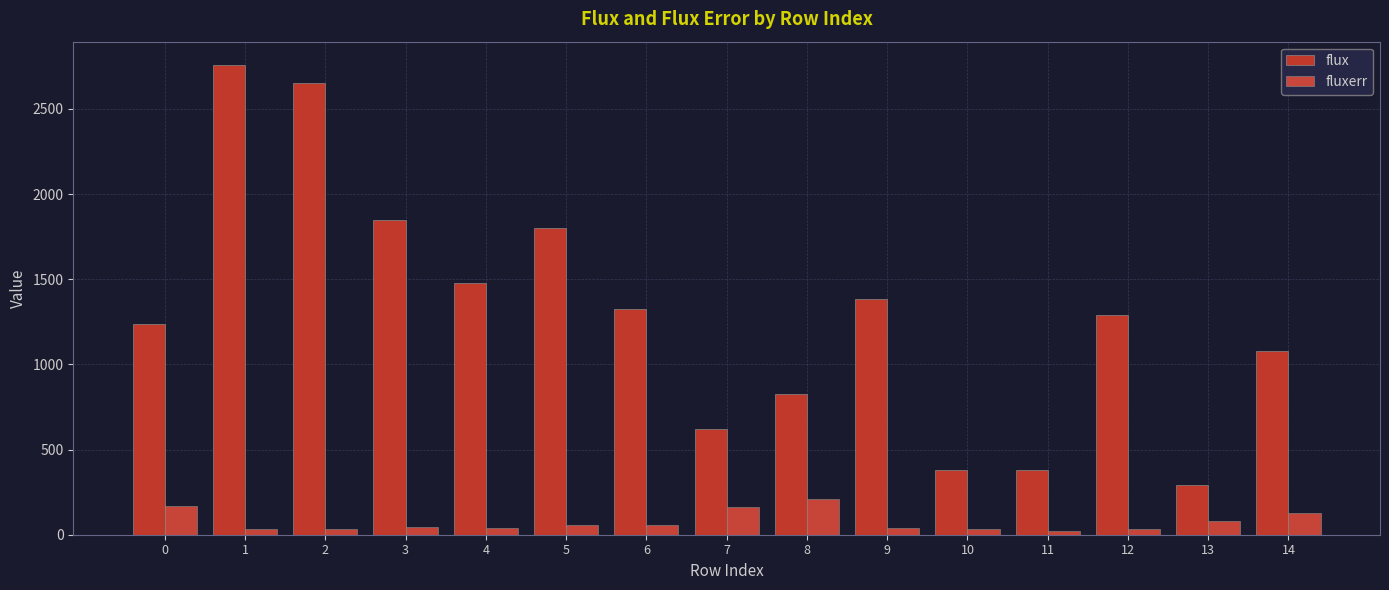

What value does the fluxerr series have at 1?

35.7